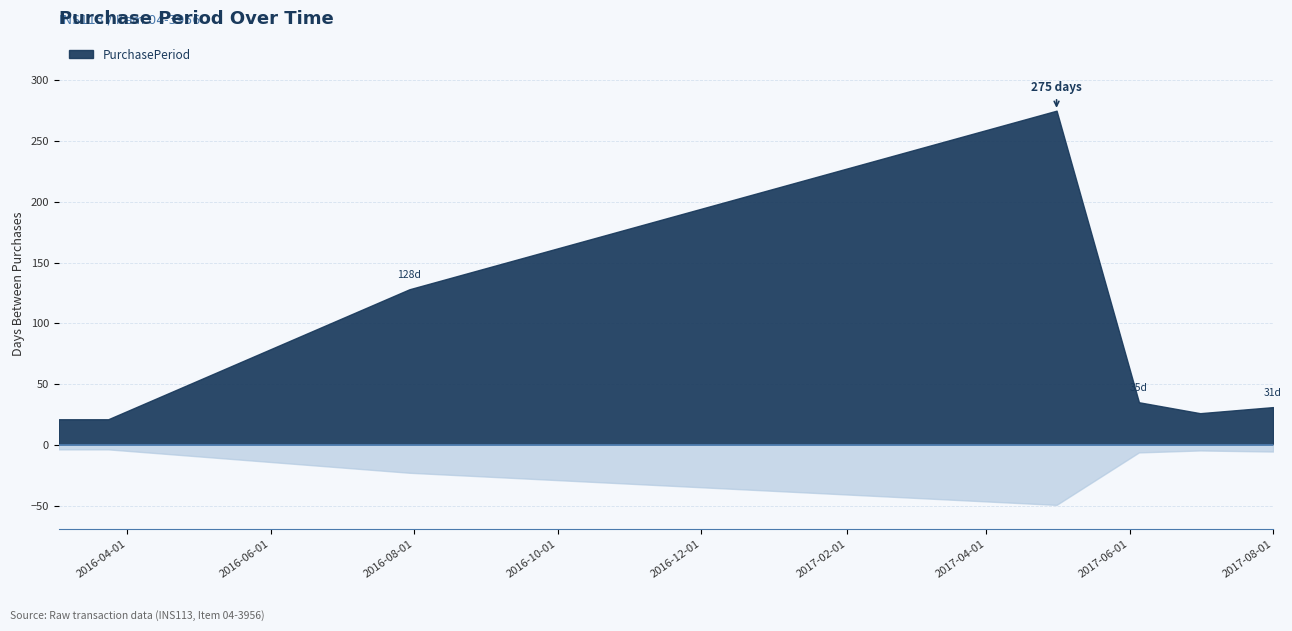

The value at 2017-06-05 is 35. True or false?

True